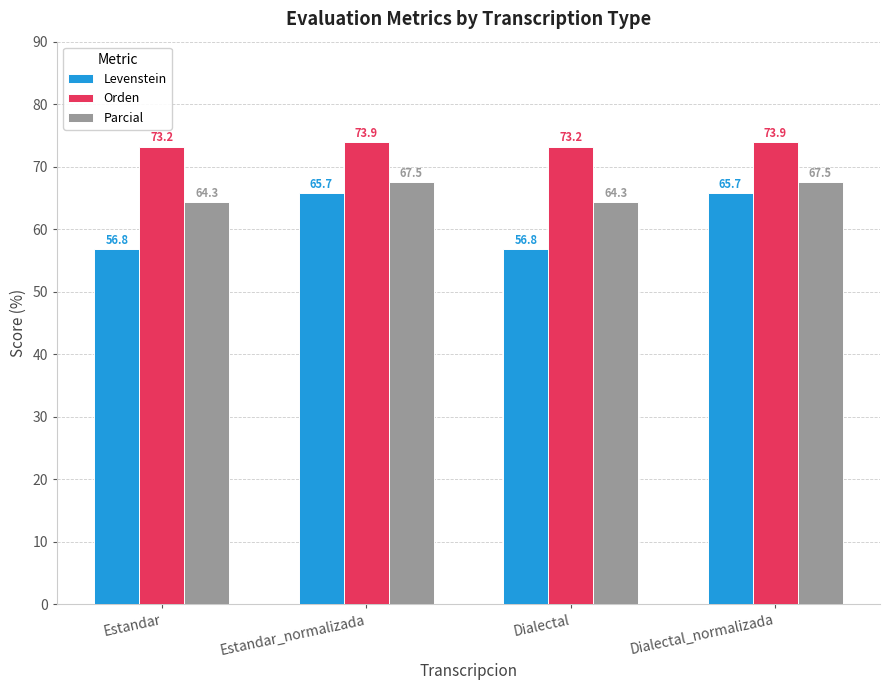

Is the value of Levenstein at Estandar greater than the value of Orden at Estandar?

No